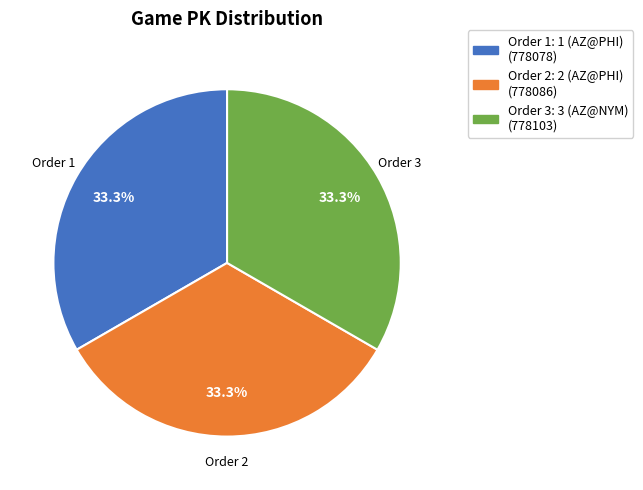

What is the ratio of the value at Order 1: 1 (AZ@PHI) (778078) to the value at Order 3: 3 (AZ@NYM) (778103)?

1.0